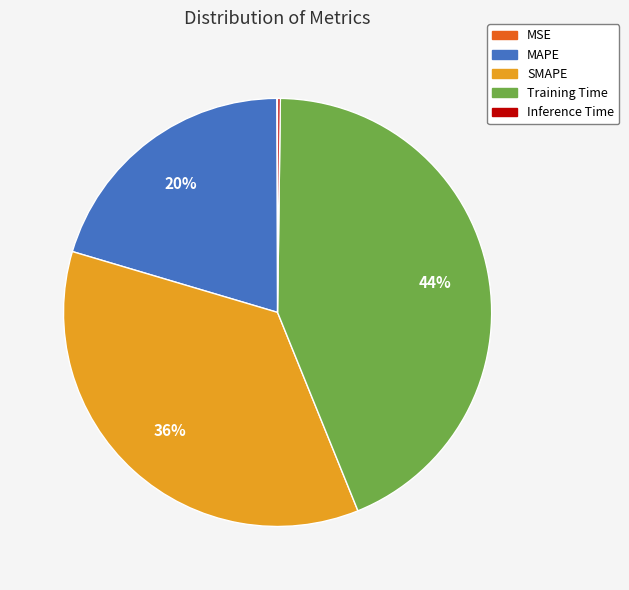

Does any single category account for the majority?

No